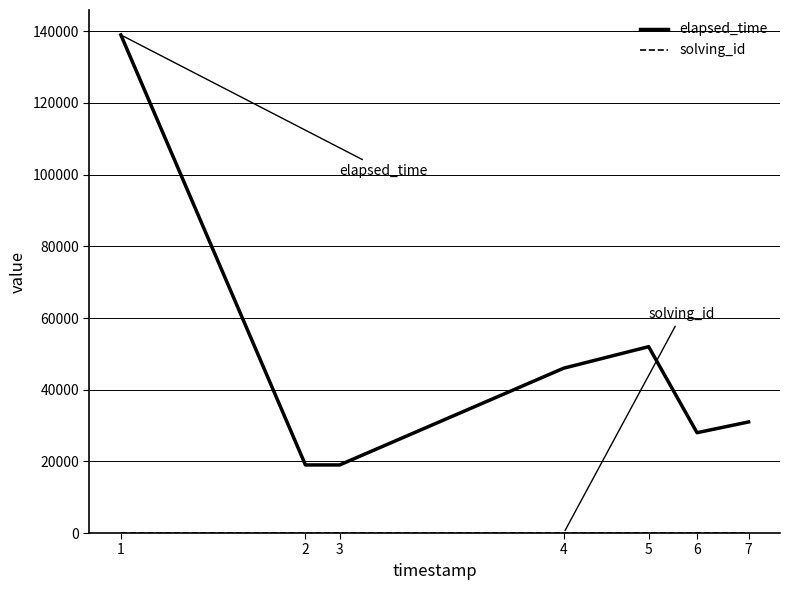

What is the maximum value shown in the chart?

139000